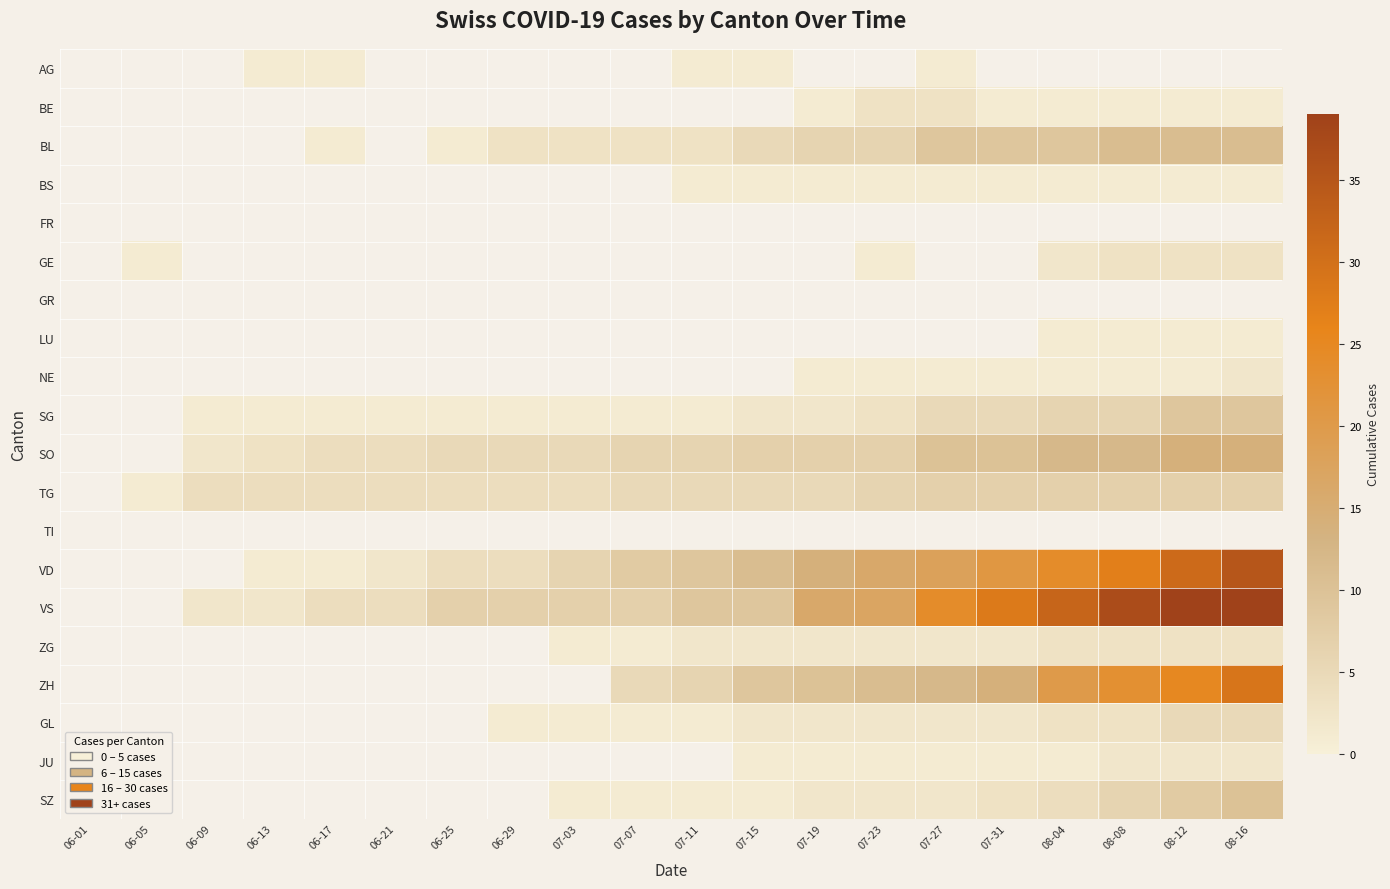

Which category has the lowest value across all series?

06-13